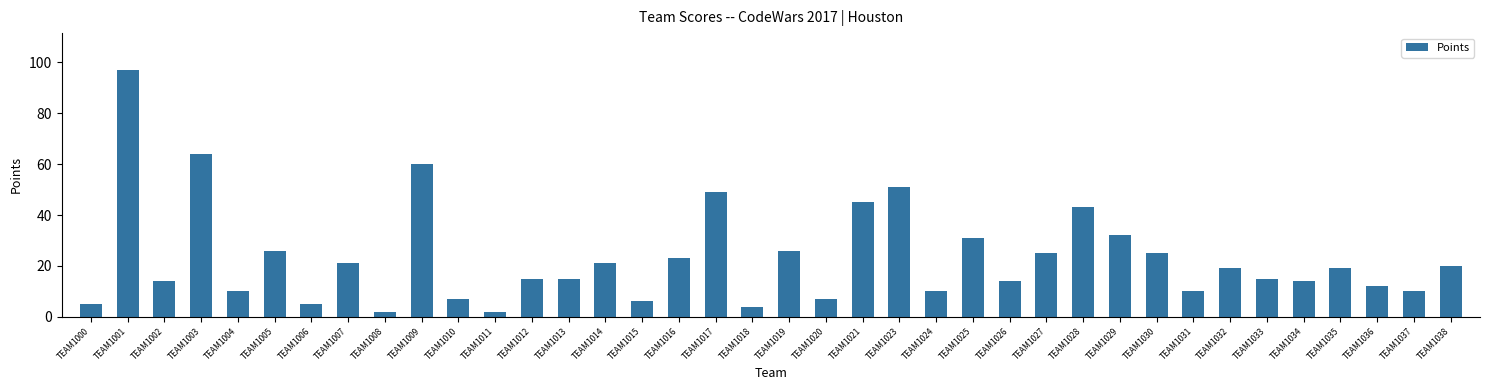

What is the change in value from TEAM1029 to TEAM1035?

-13